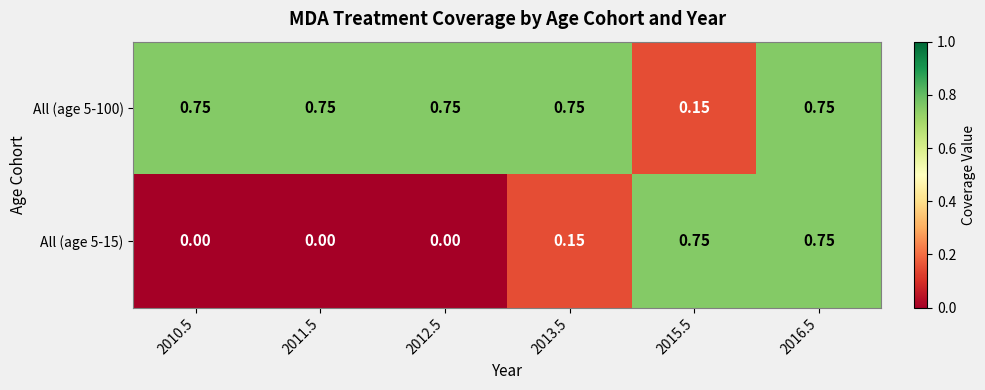

What is the spread (max minus min) of values at 2013.5?

0.6